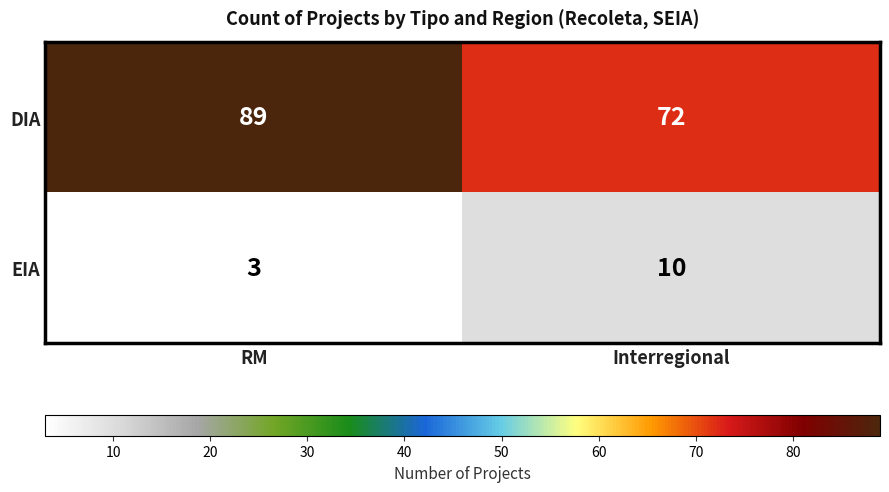

Which category has the lowest value across all series?

RM